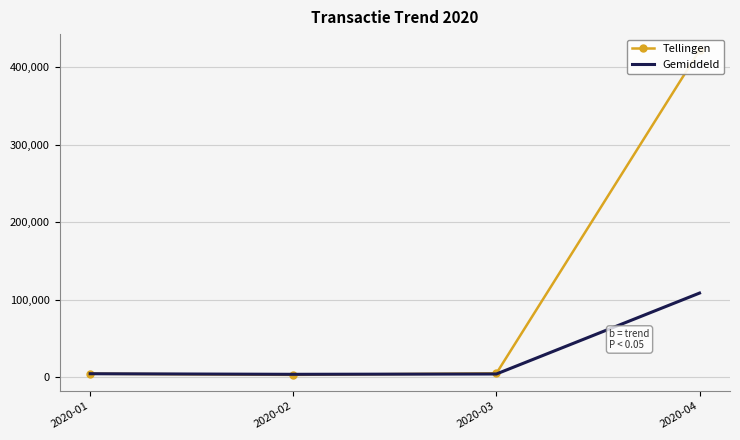

What value does the Tellingen series have at 2020-01?

4500.0